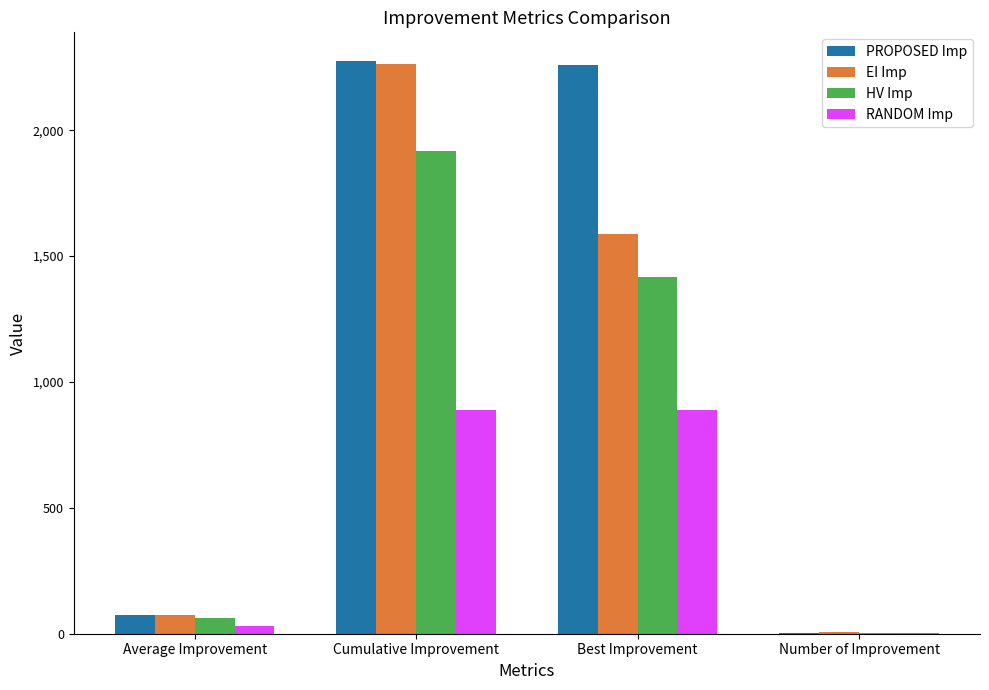

What is the highest value of the RANDOM Imp series?

888.3